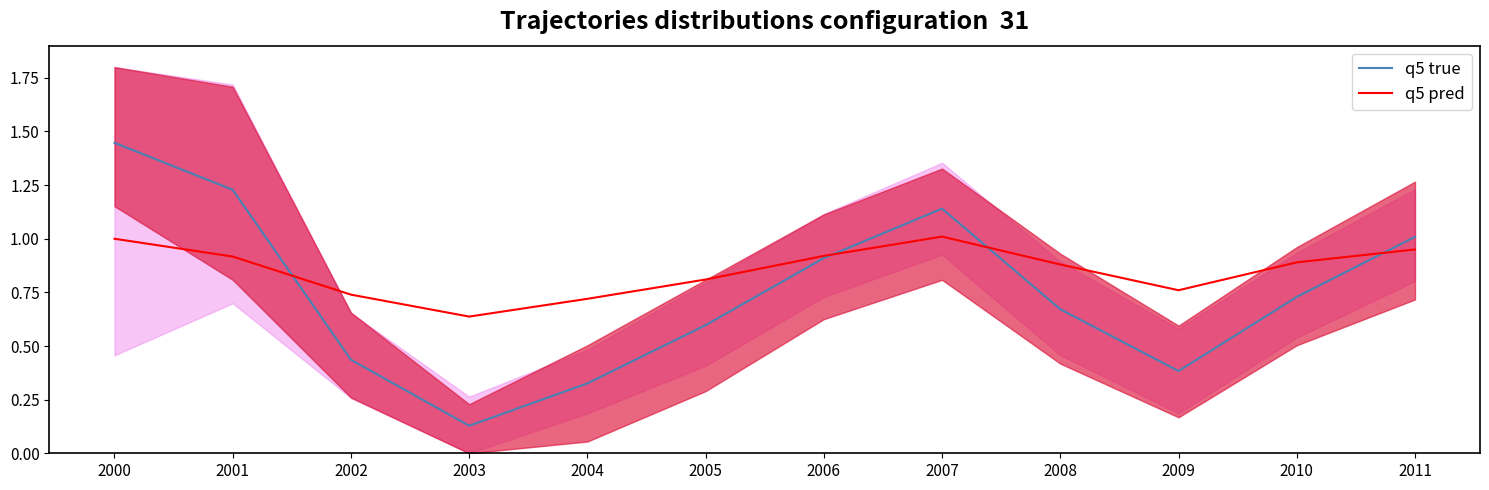

Rank the series by their maximum value, from highest to lowest.

q5 true, q5 pred